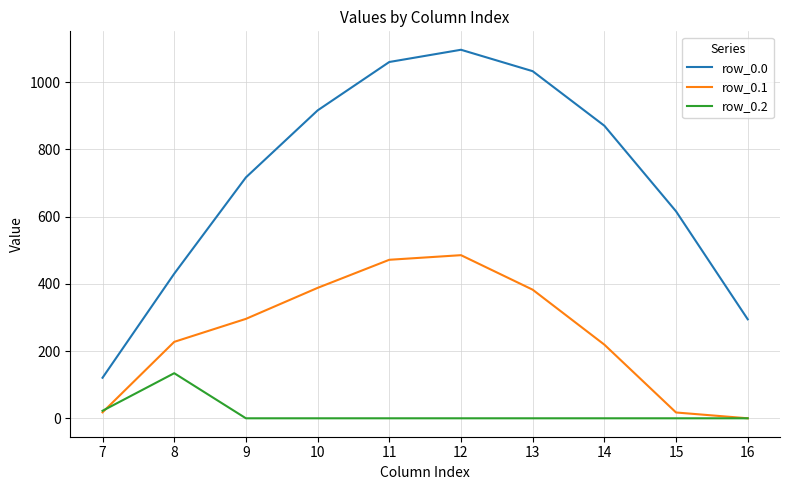

Which series has the largest range (max minus min)?

row_0.0